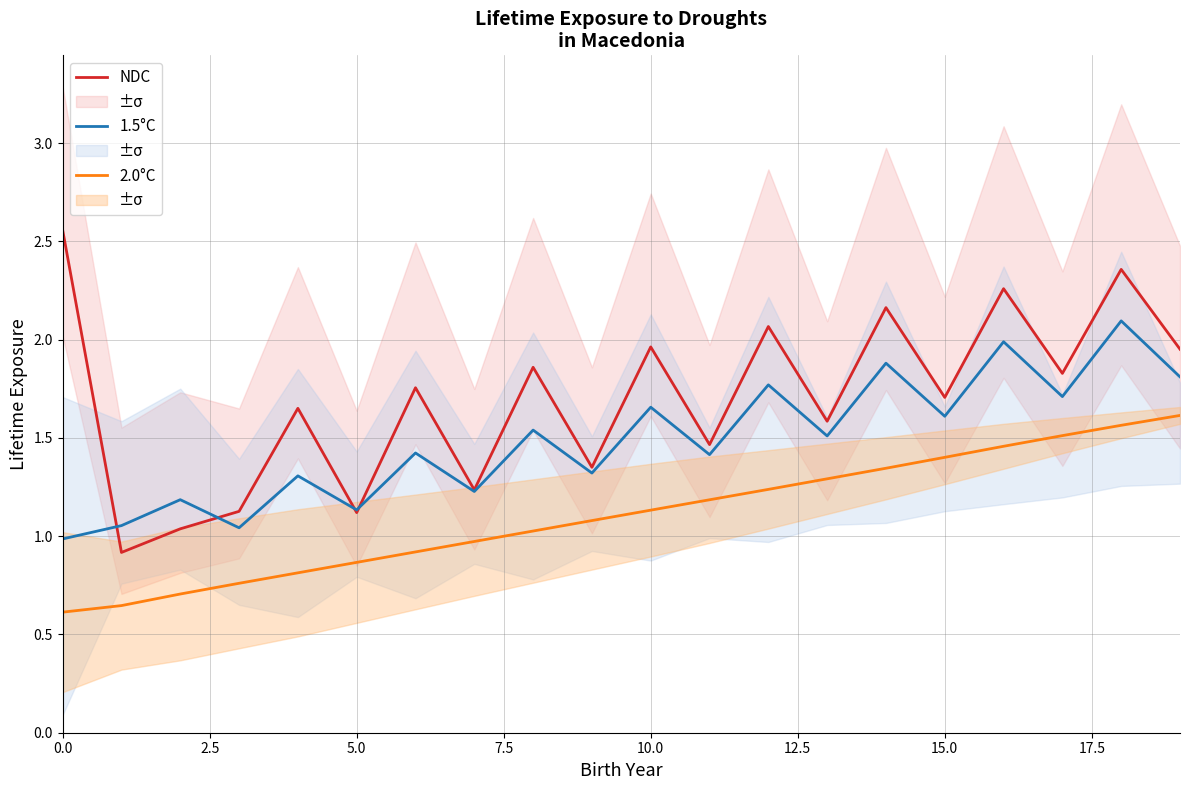

What is the difference between the maximum and minimum values in the 1.5°C series?

1.1